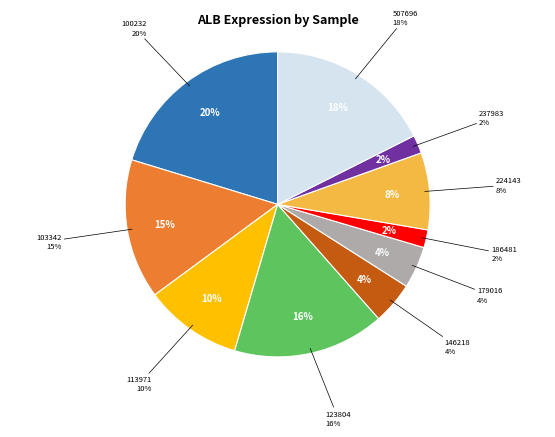

How many slices are in this pie chart?

10